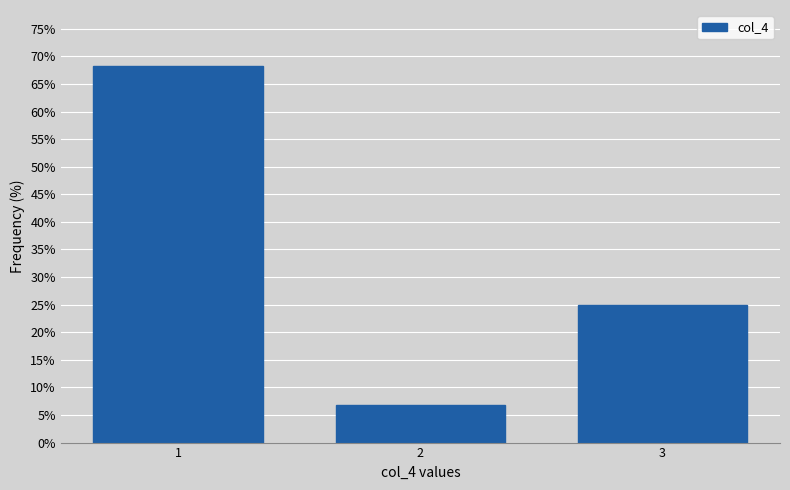

Reading left to right, what are all the values shown in this chart?

1=68.2	2=6.8	3=25.0